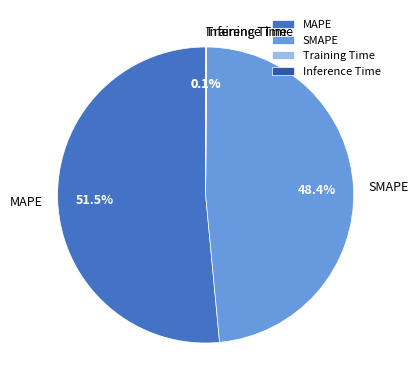

What portion of the pie excludes SMAPE?

51.6%